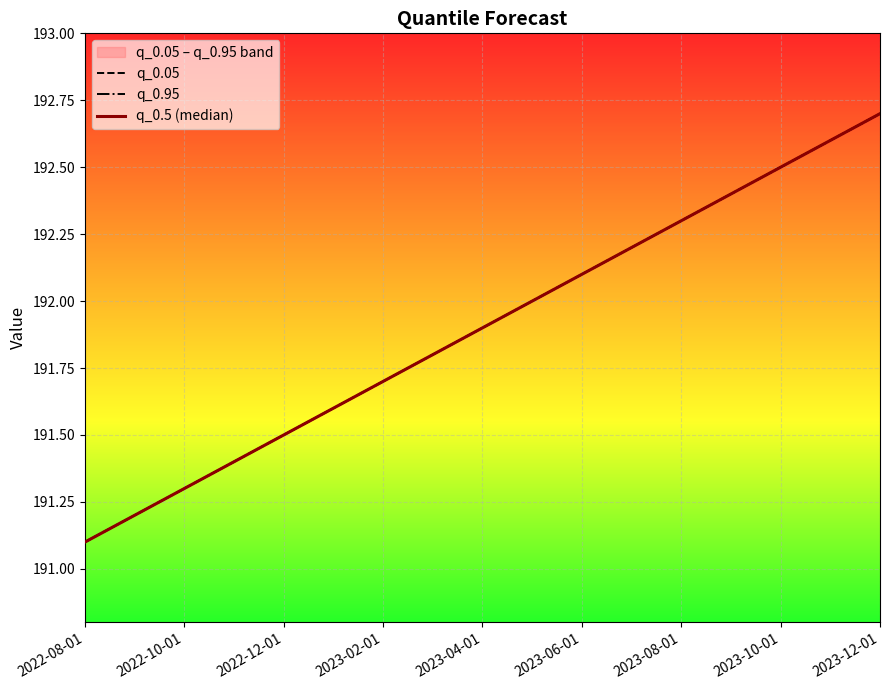

Is the value of q_0.05 at 2022-08-01 greater than the value of q_0.95 at 2022-08-01?

No